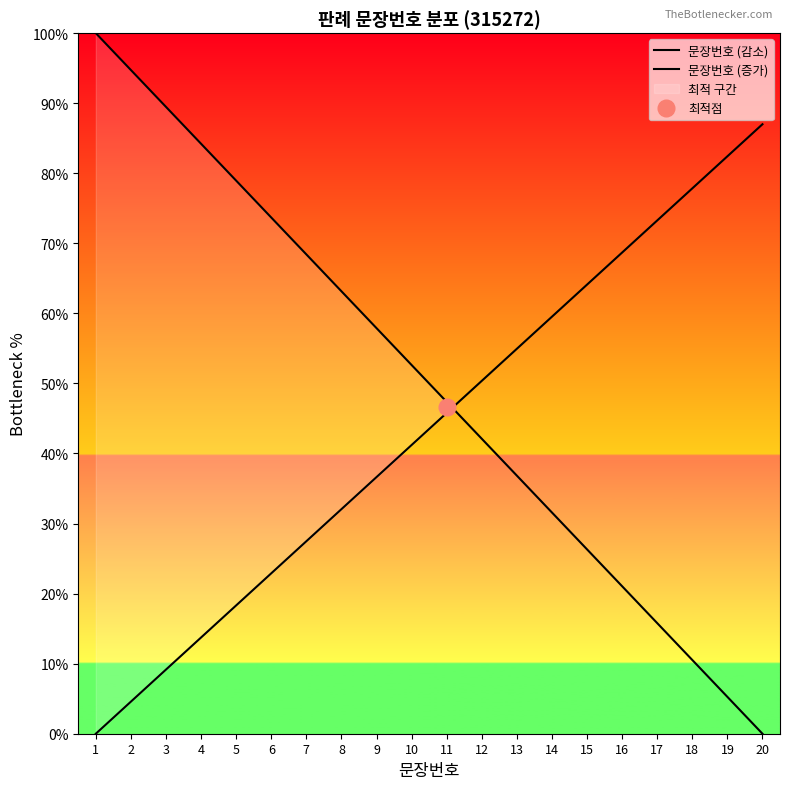

Is the value of 문장번호 (감소) at 7 greater than the value of 문장번호 (증가) at 1?

Yes